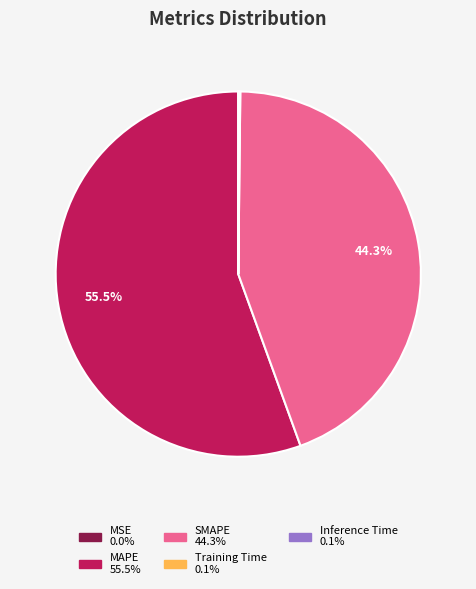

Combined, do MAPE and SMAPE account for over 50%?

Yes